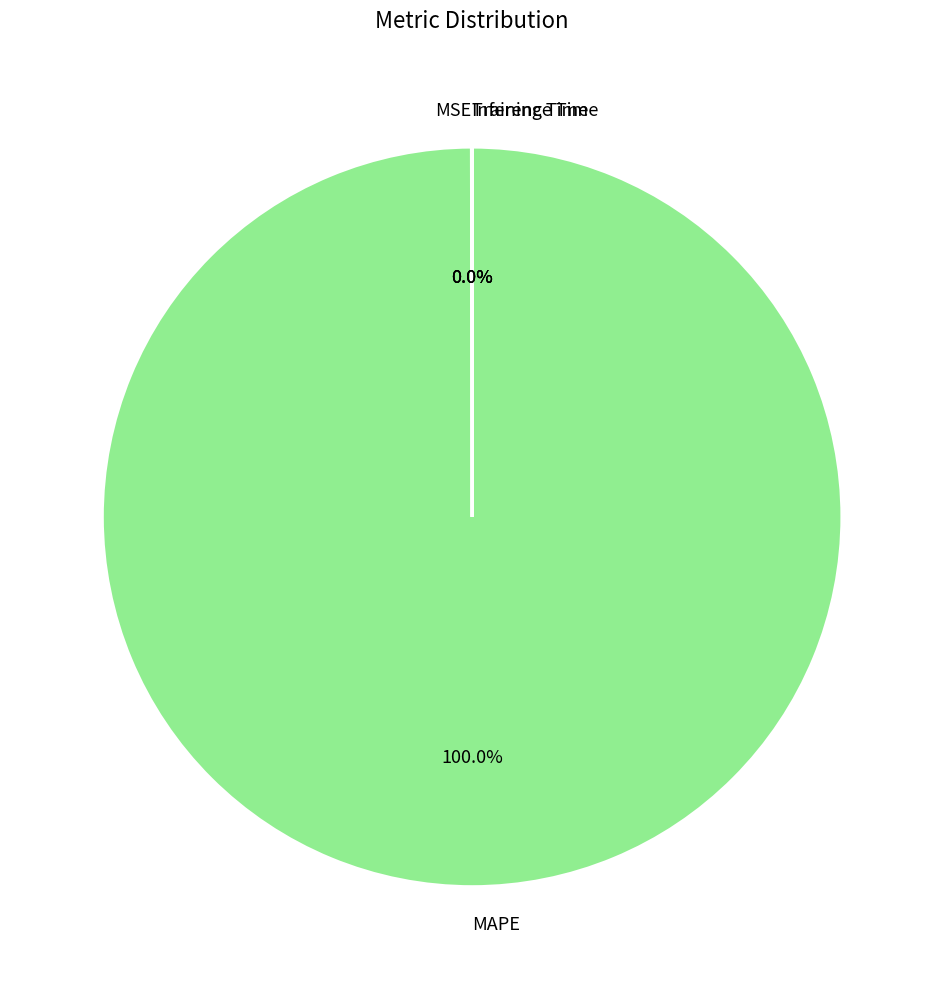

What is the majority slice?

MAPE